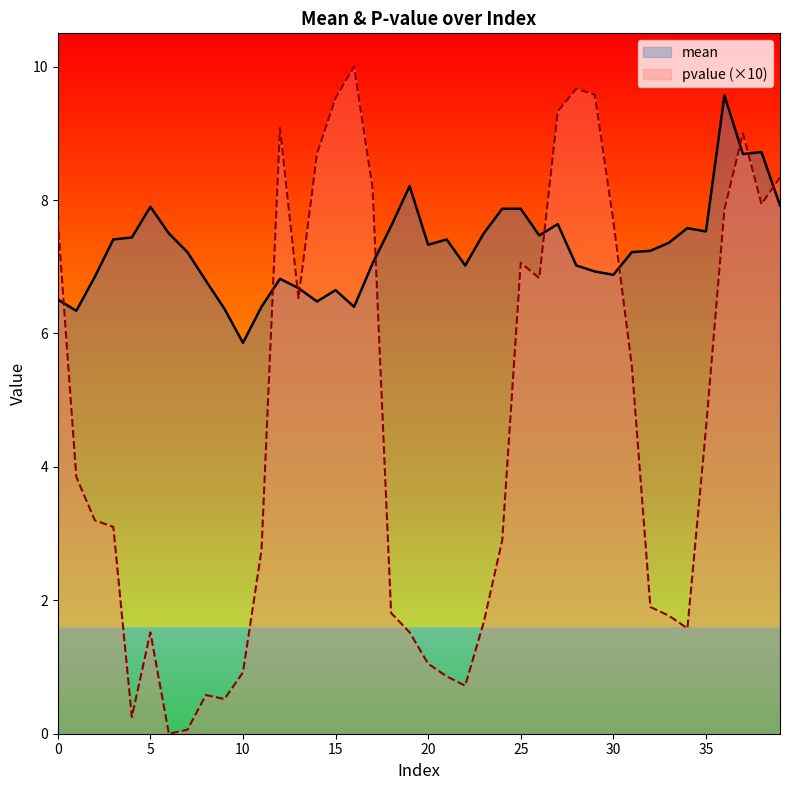

Where is mean nearest to the value 7?

22